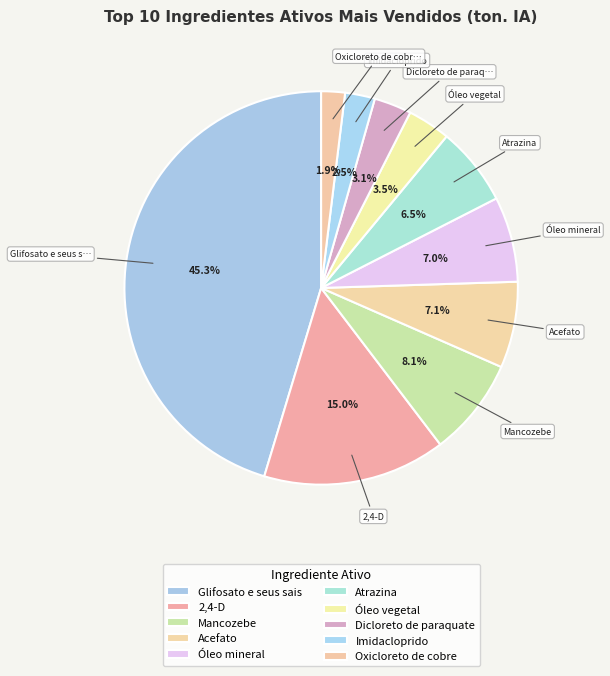

What is the ratio of the value at 2,4-D to the value at Mancozebe?

1.9